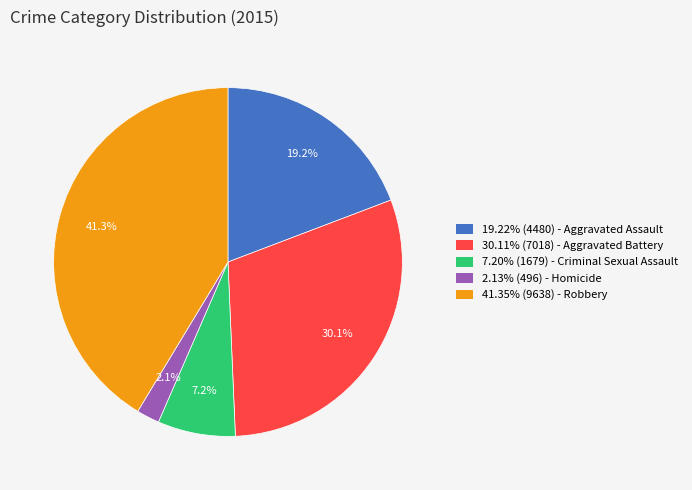

Approximately how many times larger is the value at 19.22% (4480) - Aggravated Assault compared to 30.11% (7018) - Aggravated Battery?

0.6